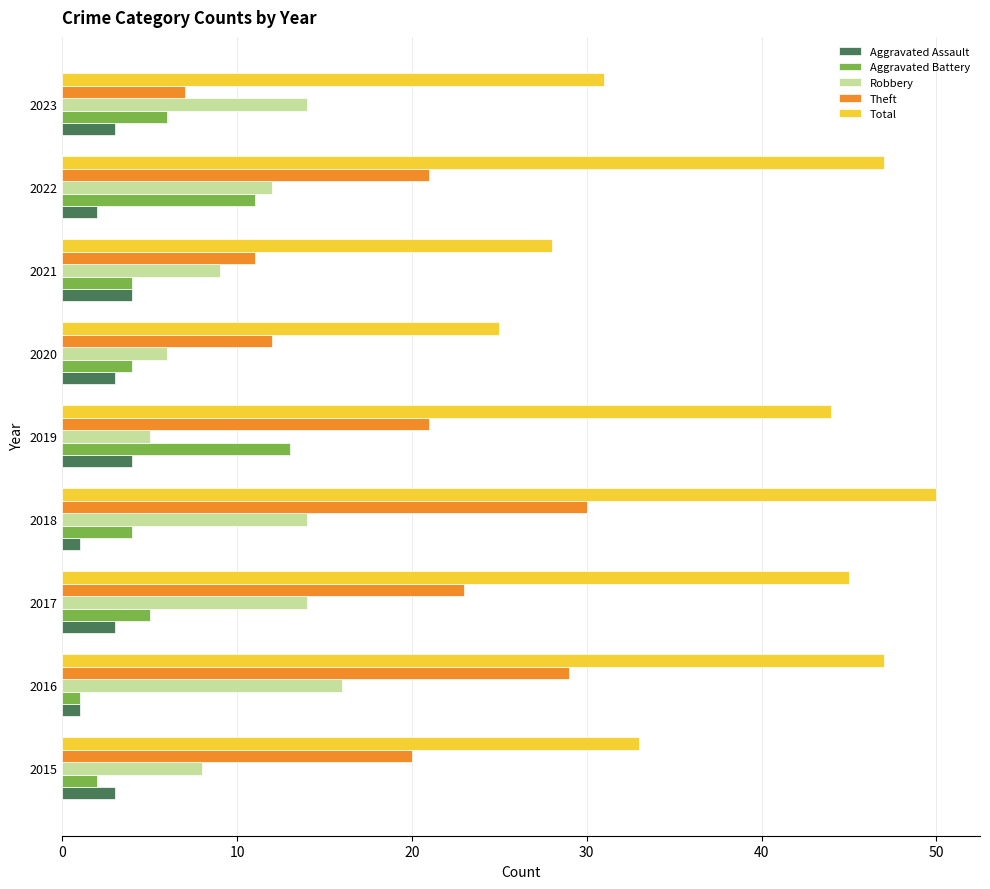

Read the Aggravated Assault value at 2021.

4